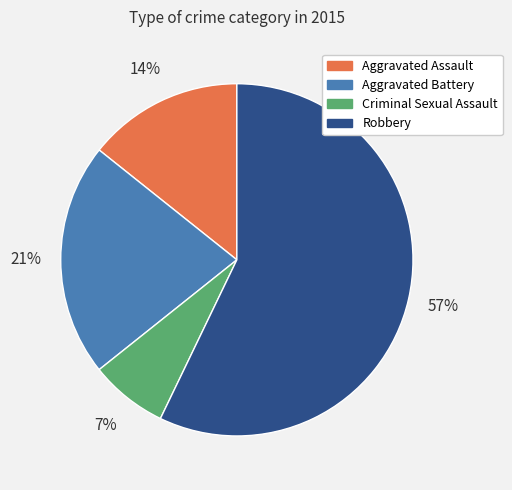

To the nearest percent, what portion does Aggravated Assault represent?

14%